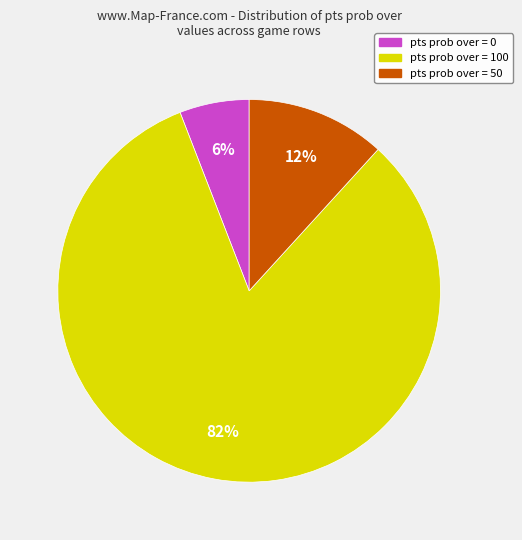

Do pts prob over = 0 and pts prob over = 50 together represent more than half of the pie?

No